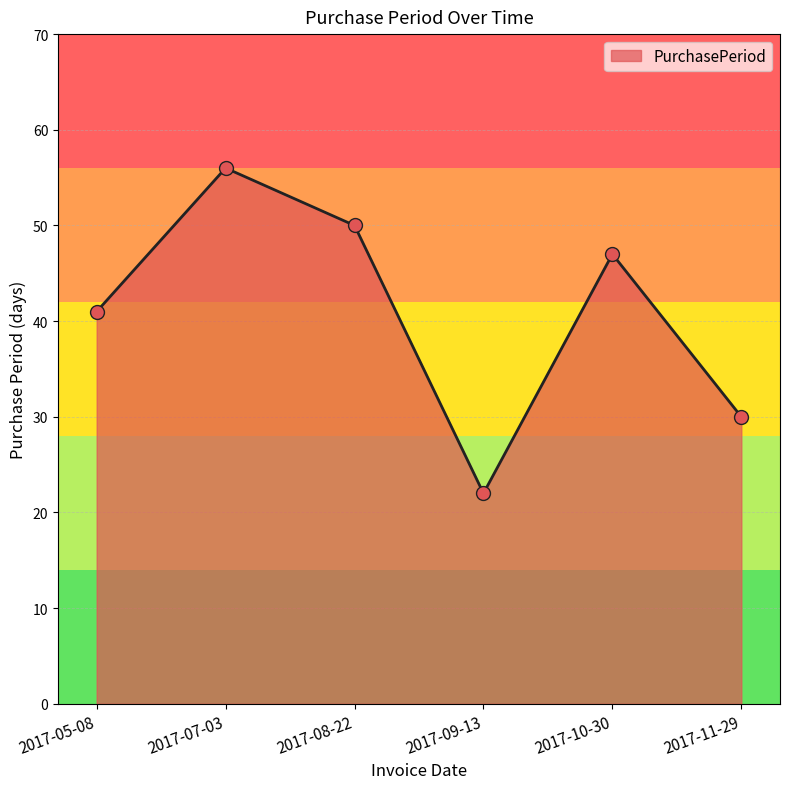

Which has a higher value, 2017-11-29 or 2017-10-30?

2017-10-30